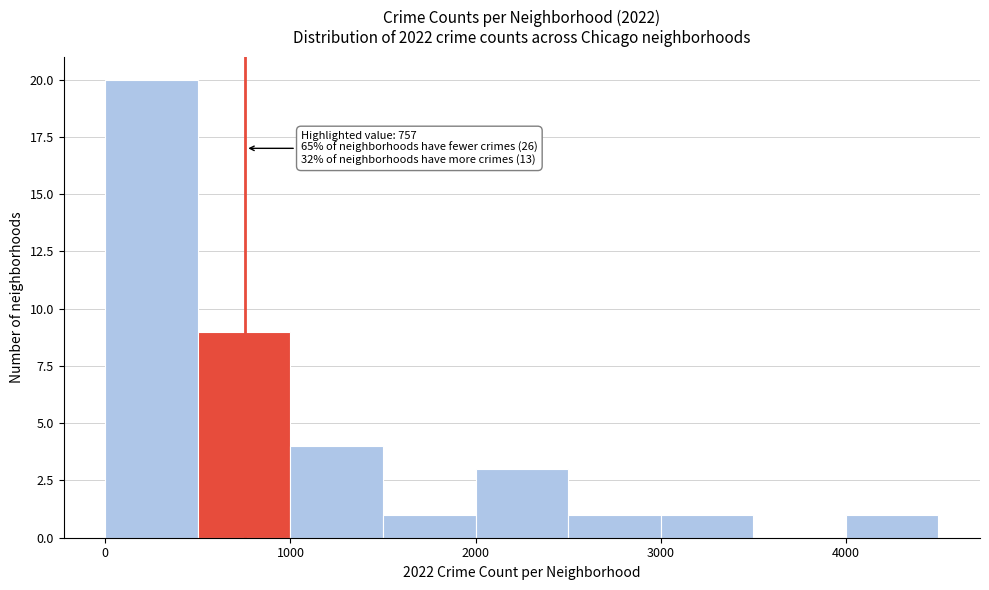

Over which range of the x-axis is the bar tallest?

0 to 500